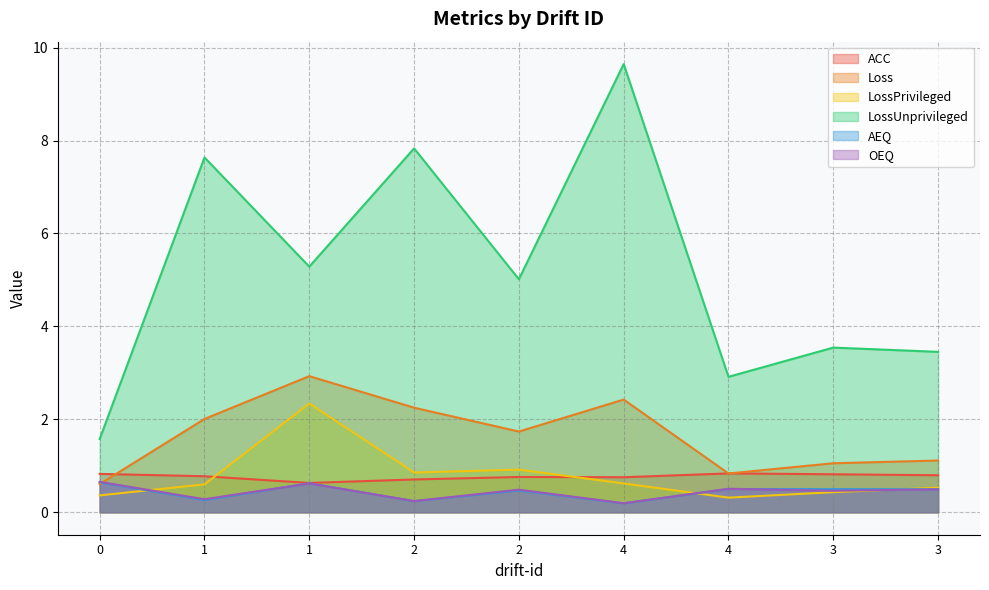

Is it true that LossPrivileged equals 0.4 at 0?

True